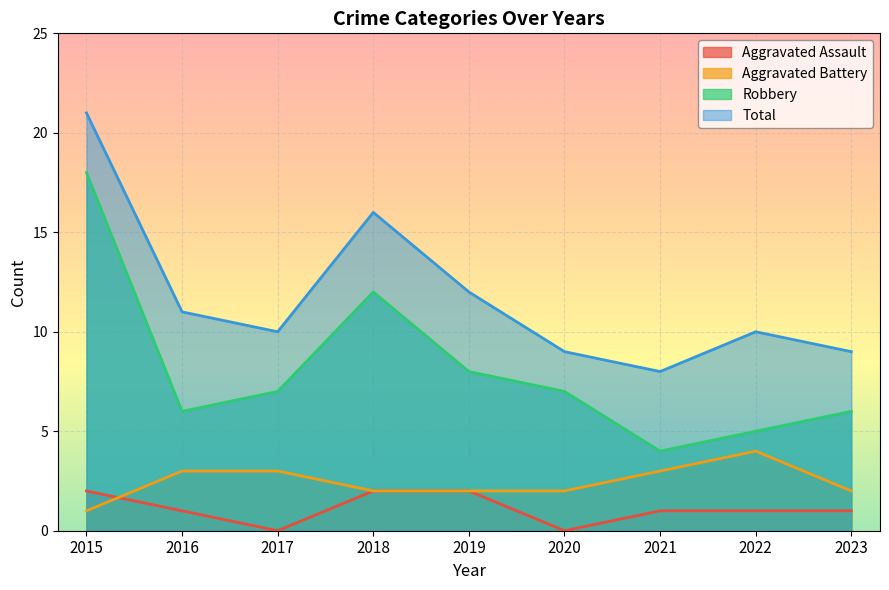

Where does the Aggravated Assault series first go above 1?

2015